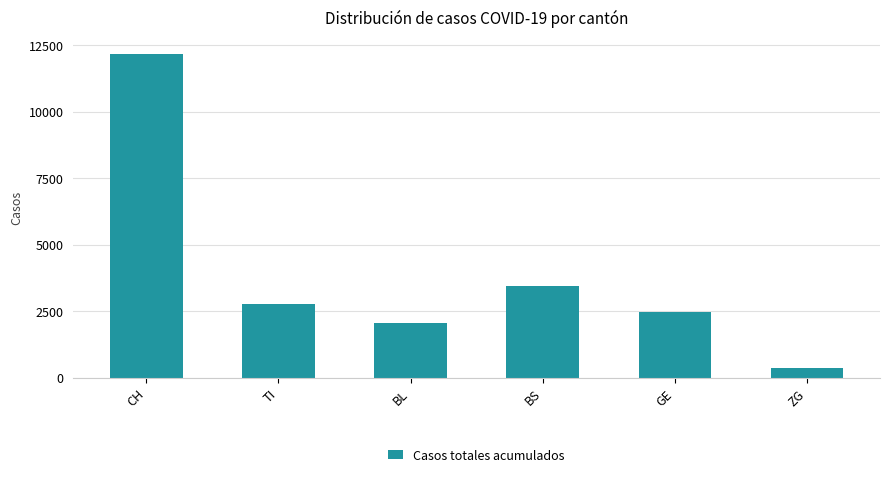

Where is the data nearest to the value 6282?

BS